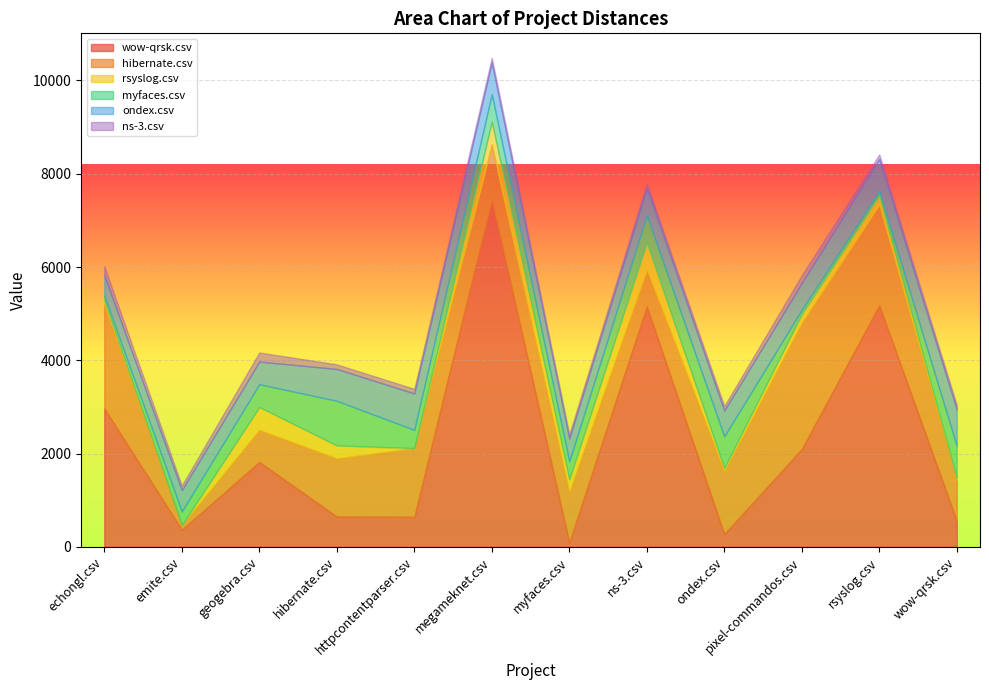

What is the value of the wow-qrsk.csv point at the 4th from the left?

649.5